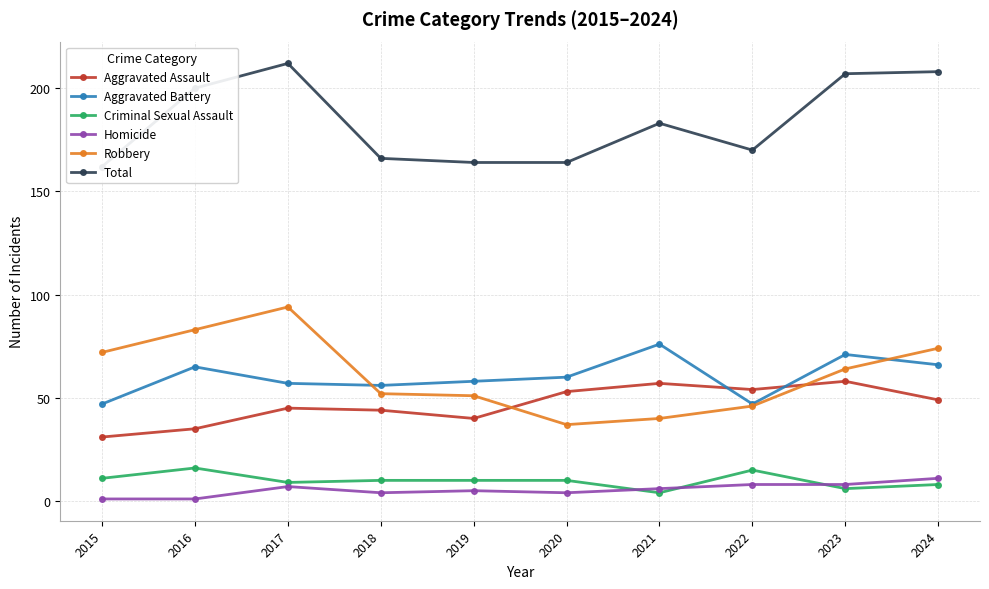

What is the difference between the highest and lowest values at 2016?

199